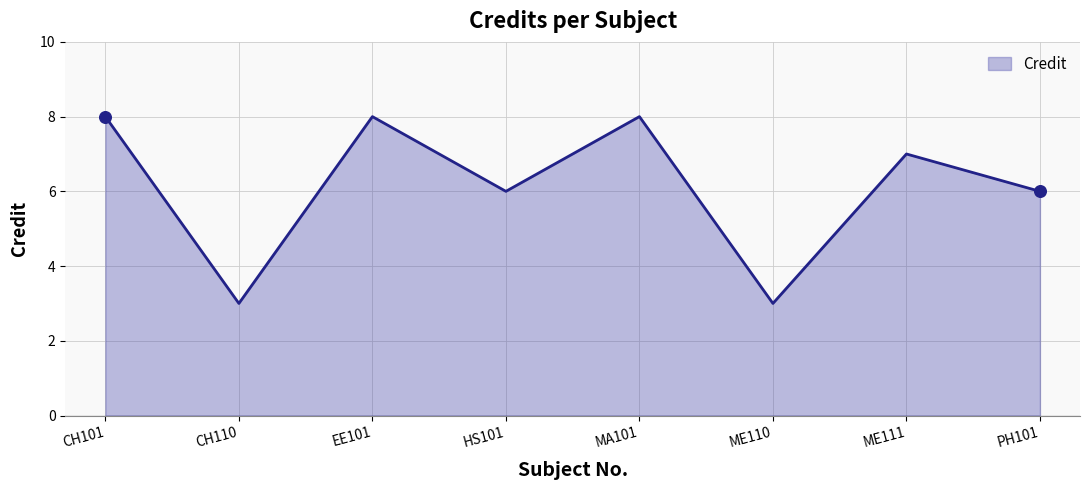

Approximately how many times larger is the value at EE101 compared to ME111?

1.1